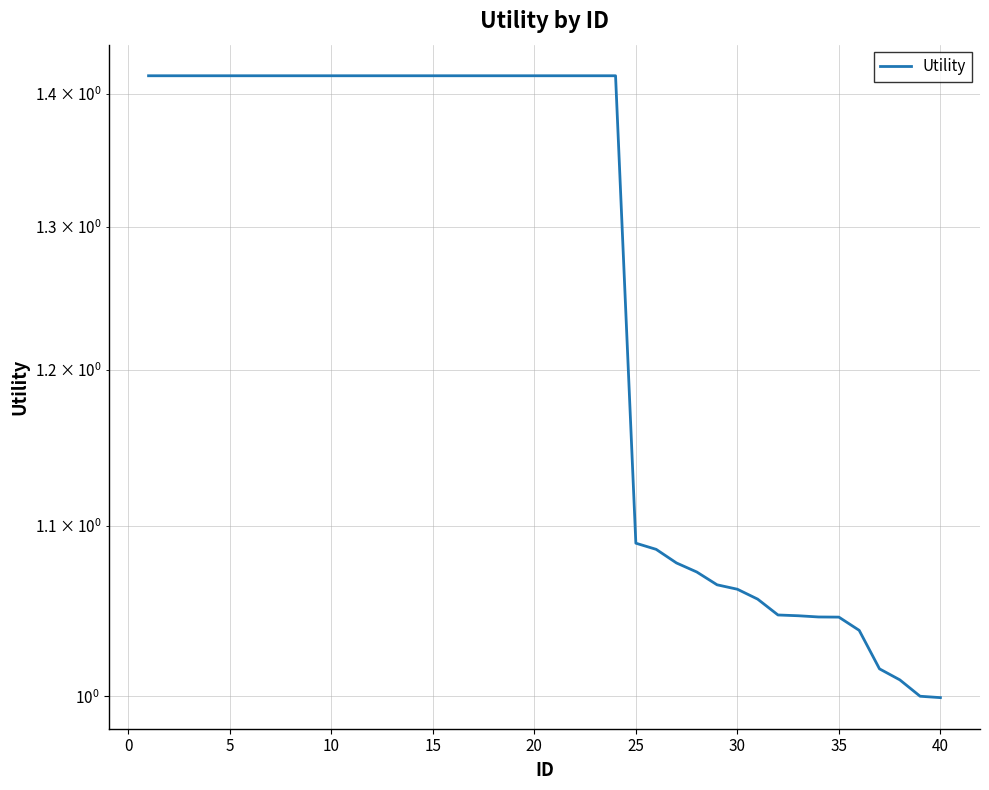

What is the approximate value at 5?

1.4